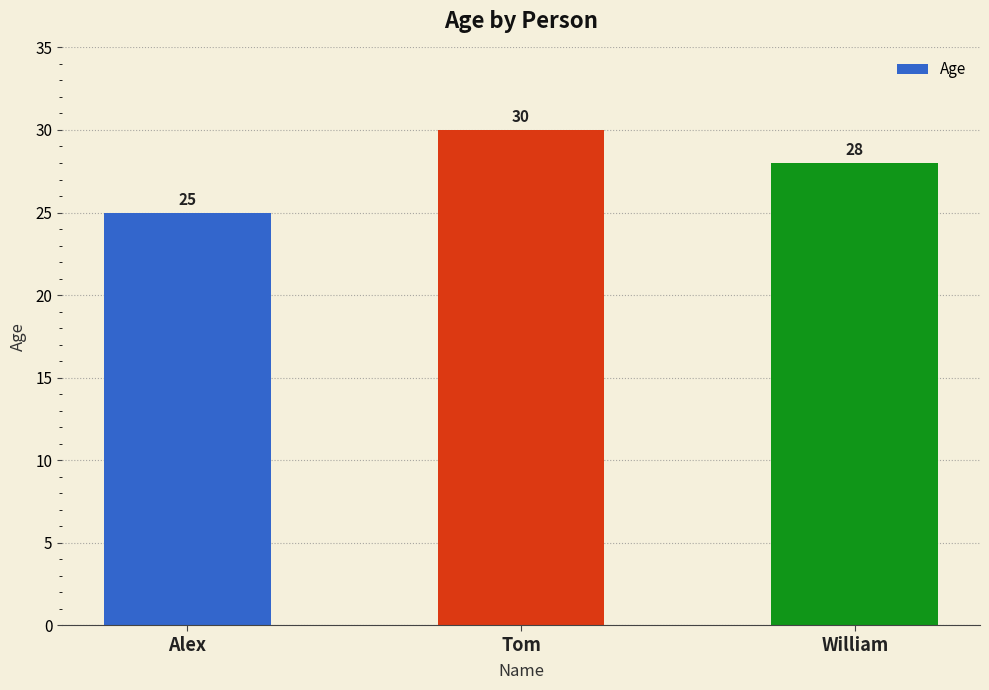

At which label is the value closest to 27?

William